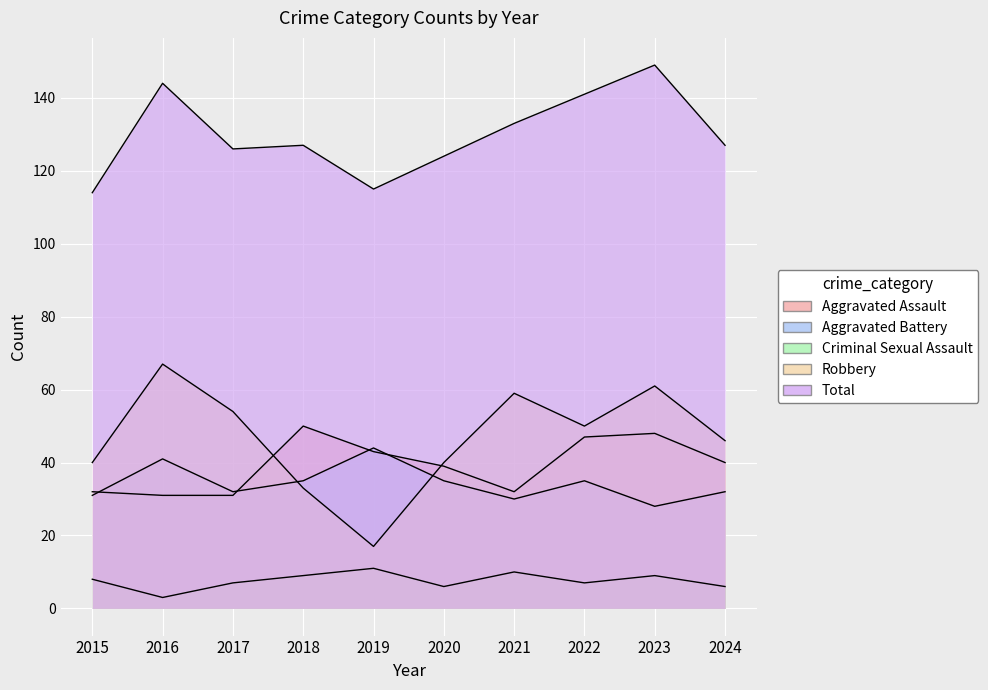

What is the sum of the Robbery values at 2024 and 2022?

96